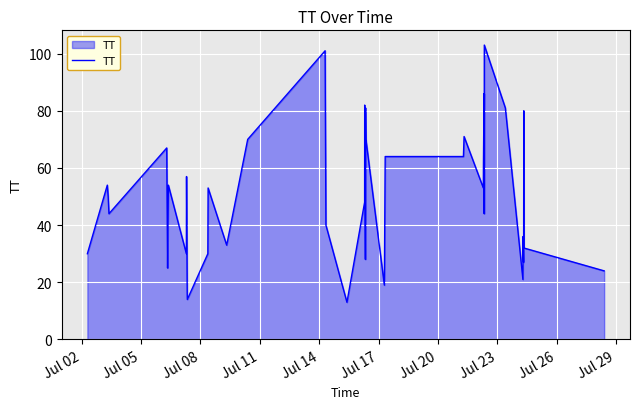

What is the difference between the maximum and minimum values?

90